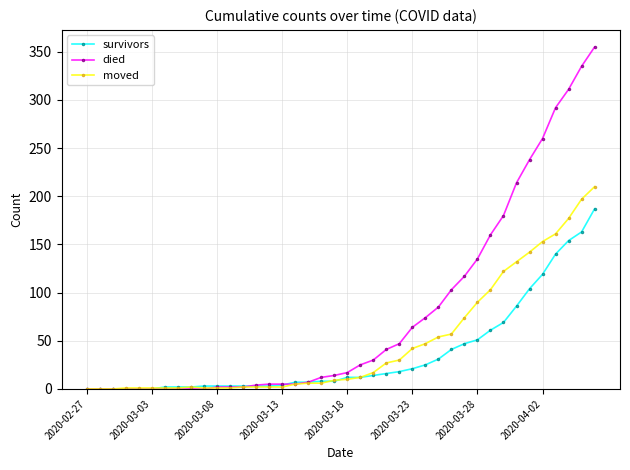

Which series has the largest range (max minus min)?

died